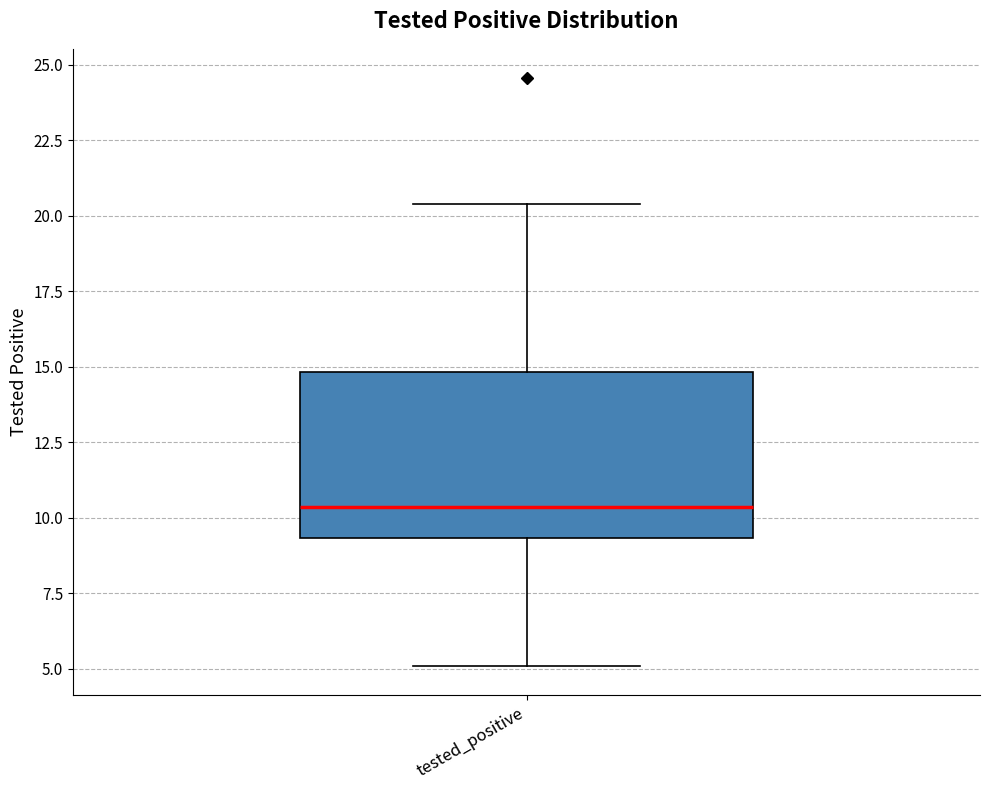

Read this box plot against the y-axis: the position of the median line, the range covered by the box, and the ends of both whiskers. The values are not printed on the chart, so give them approximately, as read against the axis.

median 10.5, box 9.5 to 15.0, whiskers 5.0 to 20.5